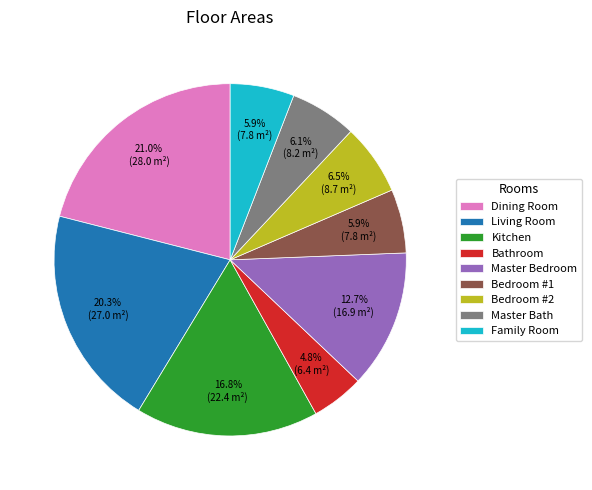

Does any single category account for the majority?

No